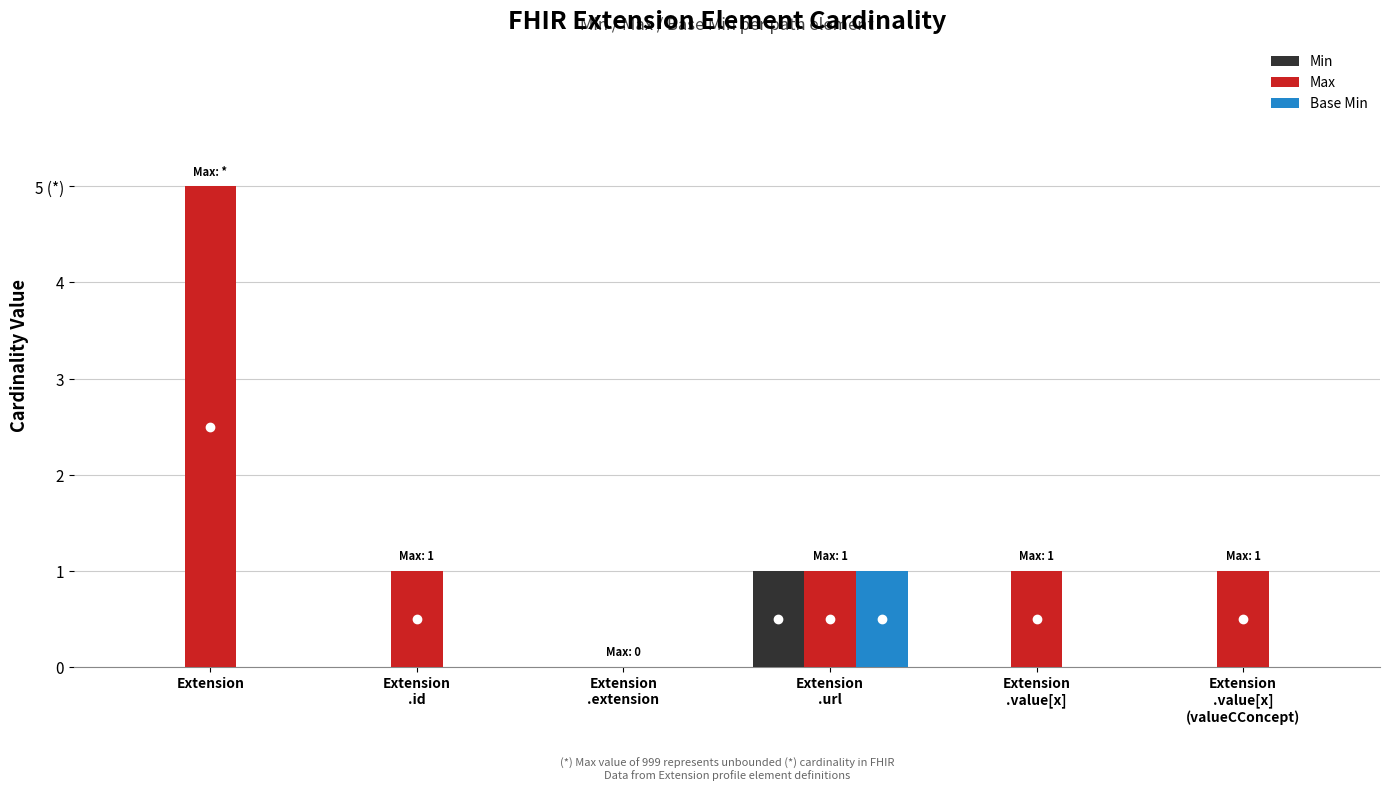

Rank the series at Extension
.id from highest to lowest value.

Max, Min, Base Min